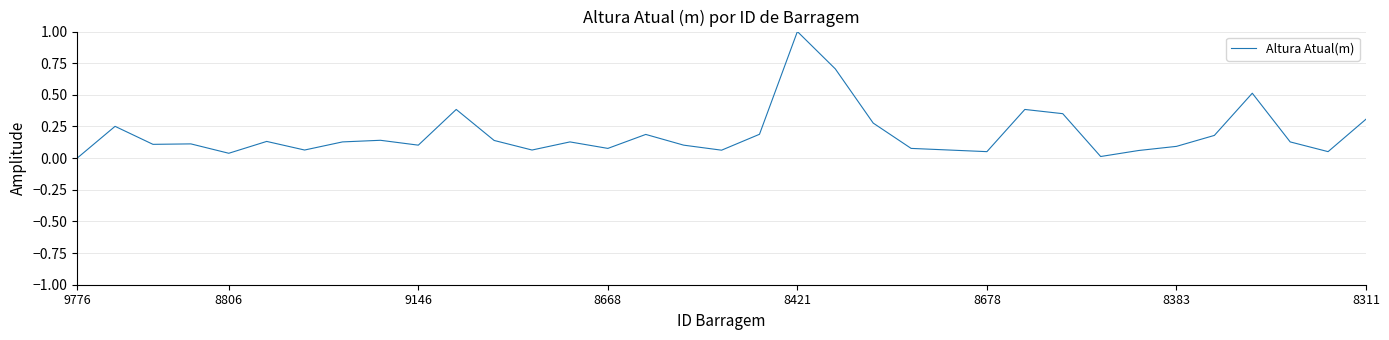

What is the greatest value displayed?

1.0